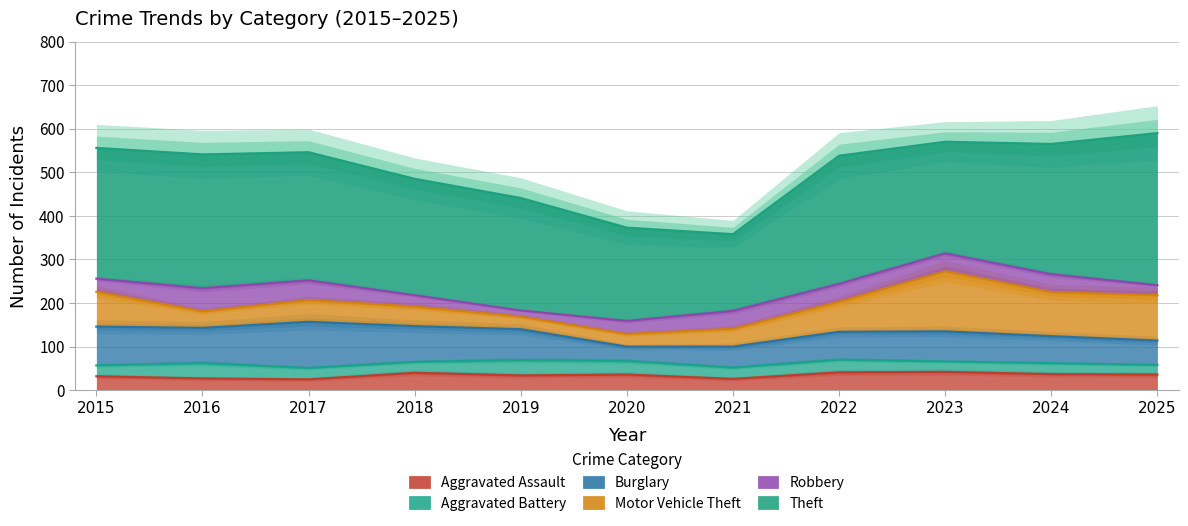

How many times do Aggravated Assault and Burglary cross each other?

2